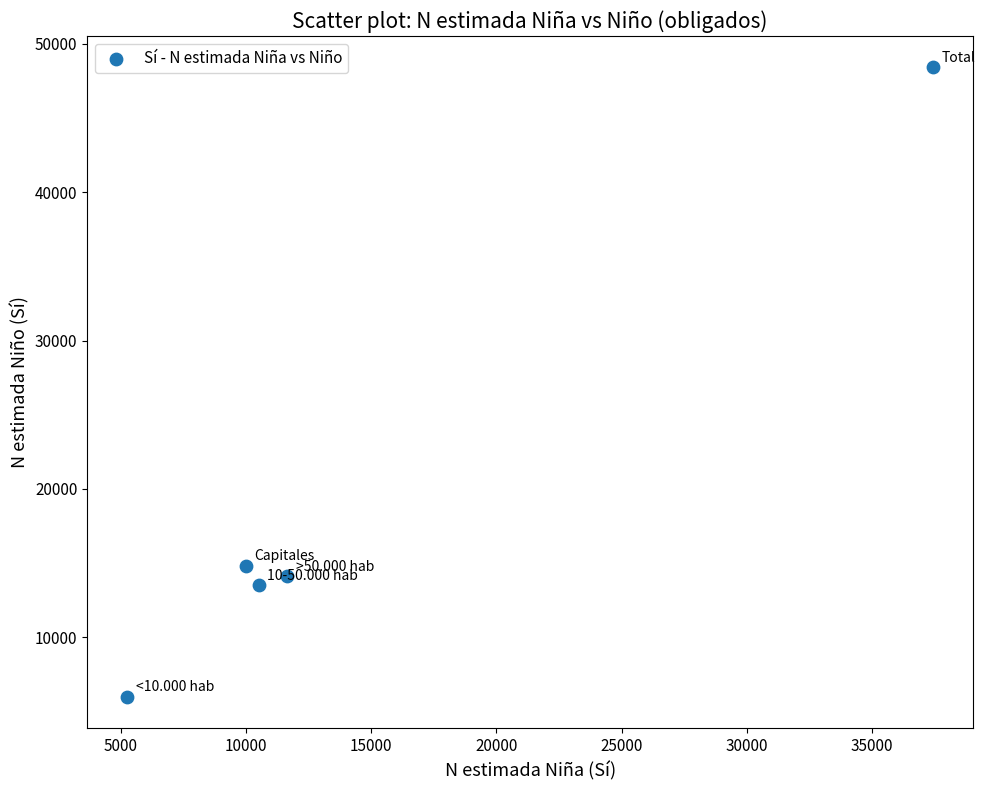

What Y value in the scatter plot is closest to 27199?

14811